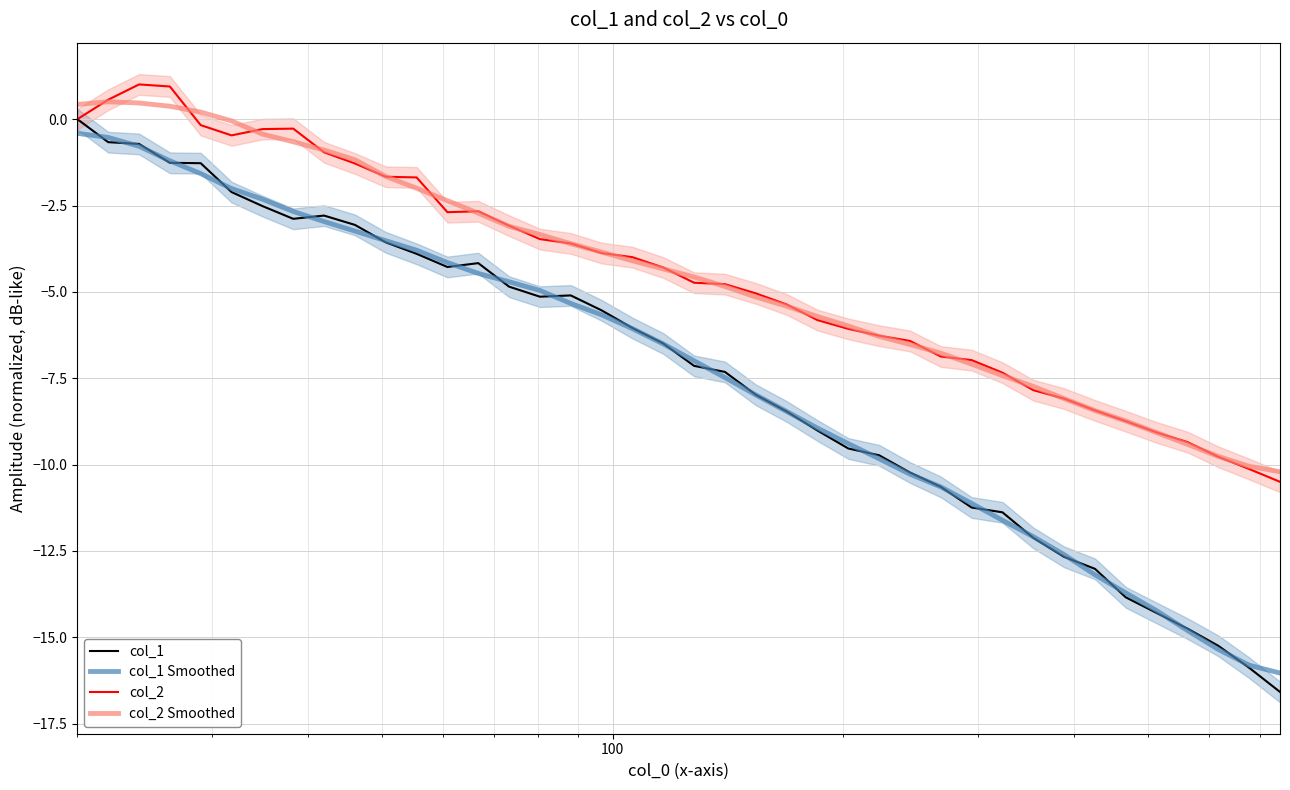

At which category does col_1 reach its first local valley?

7